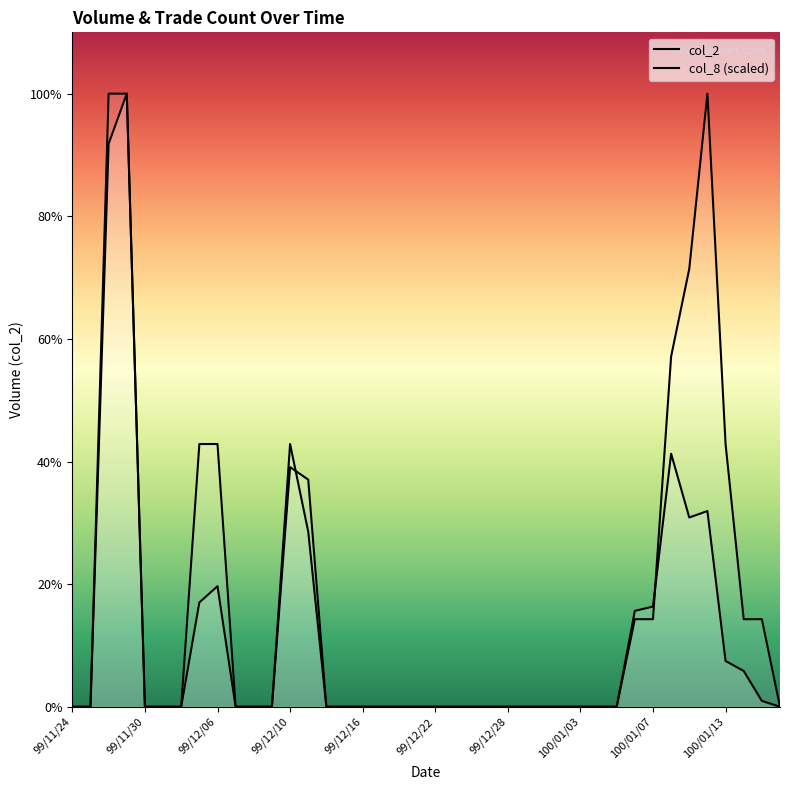

How many positive values does the col_2 series have?

14